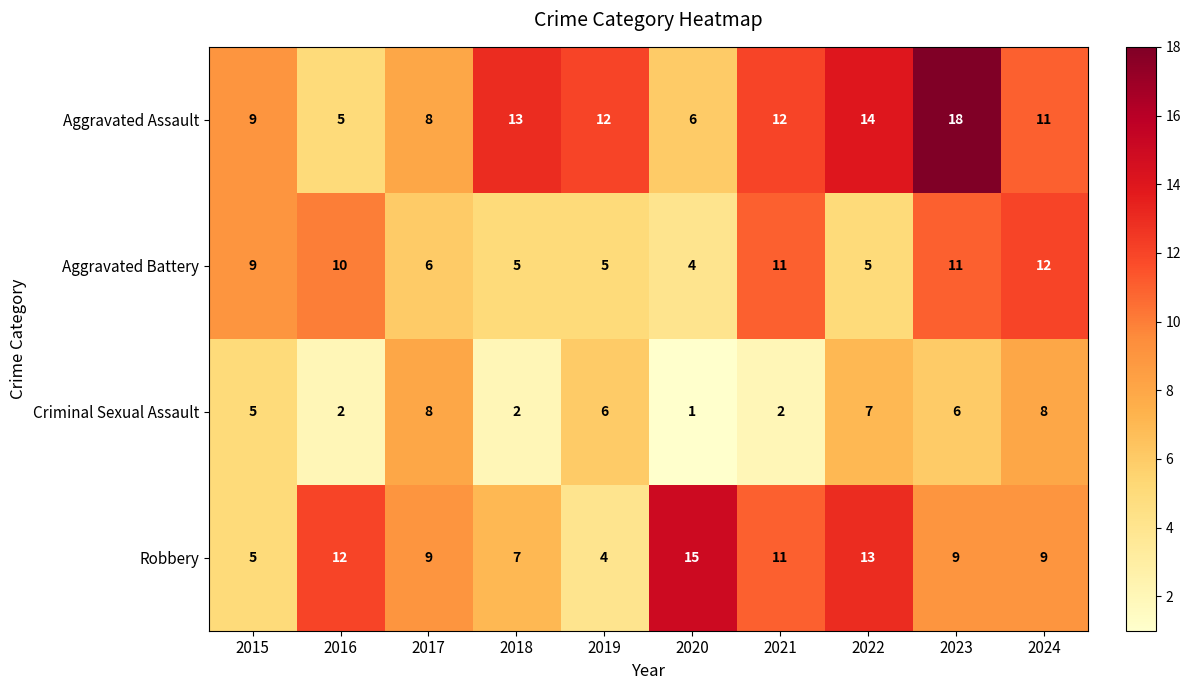

What is the total value across all series at 2015?

28